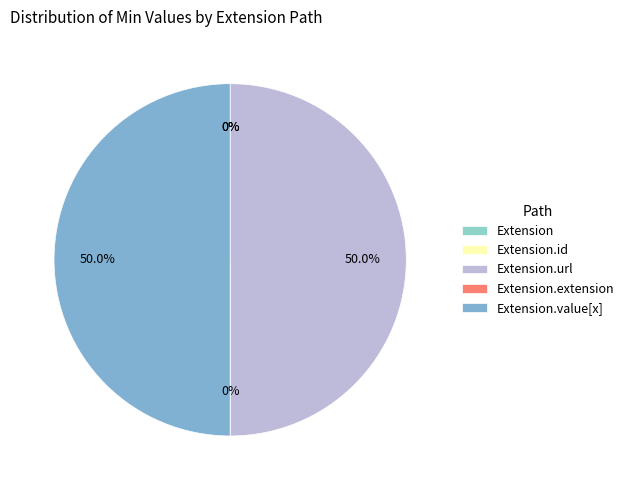

What is the largest slice in the pie chart?

Extension.url